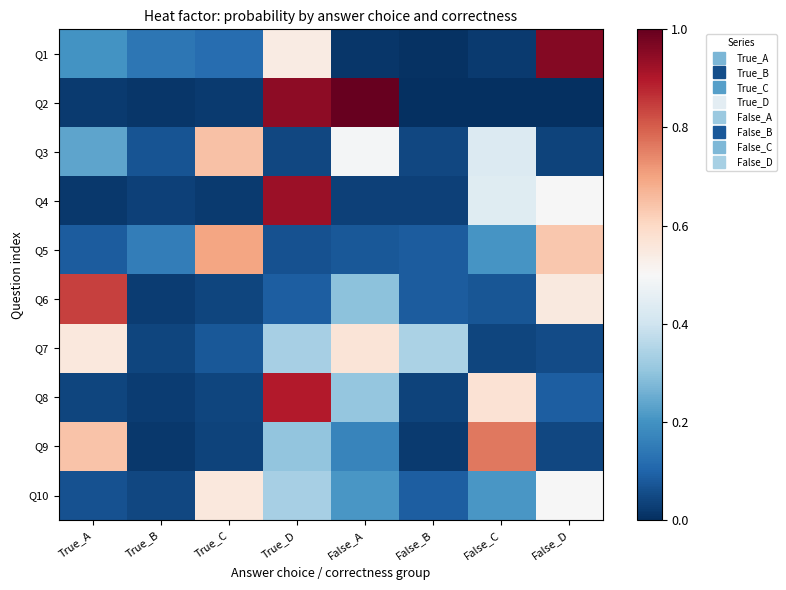

At how many categories does at least one series exceed 0?

8